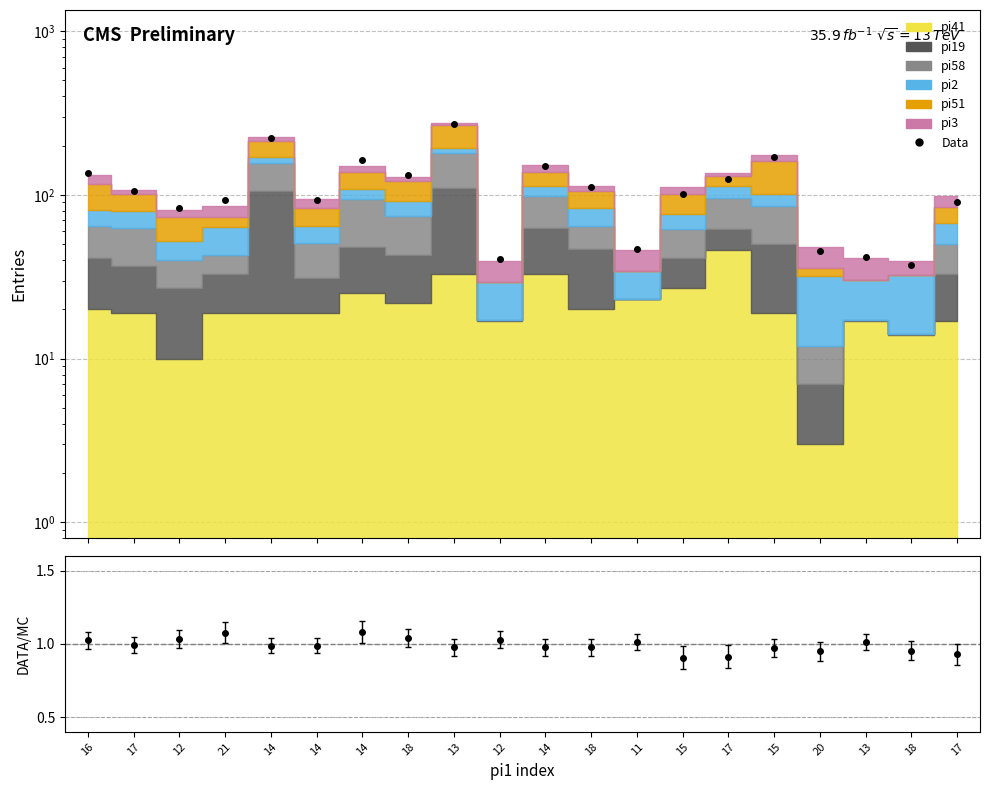

What is the difference between the values at 12 and 14?

122.6